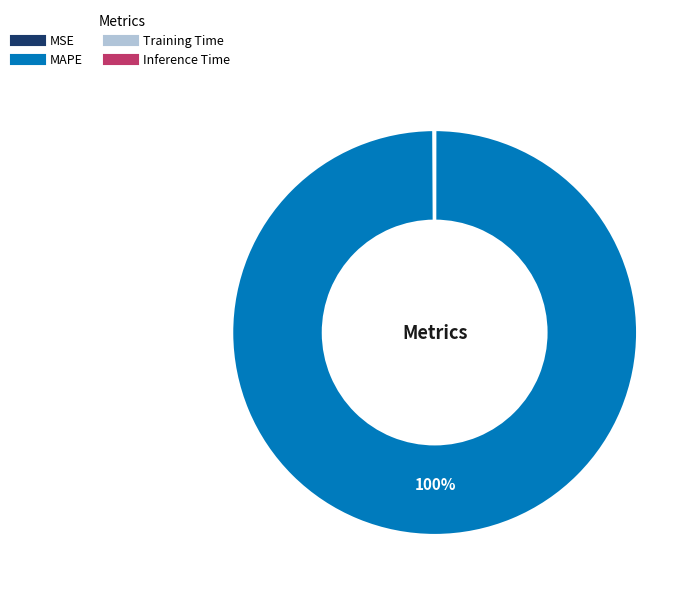

What is the majority slice?

MAPE